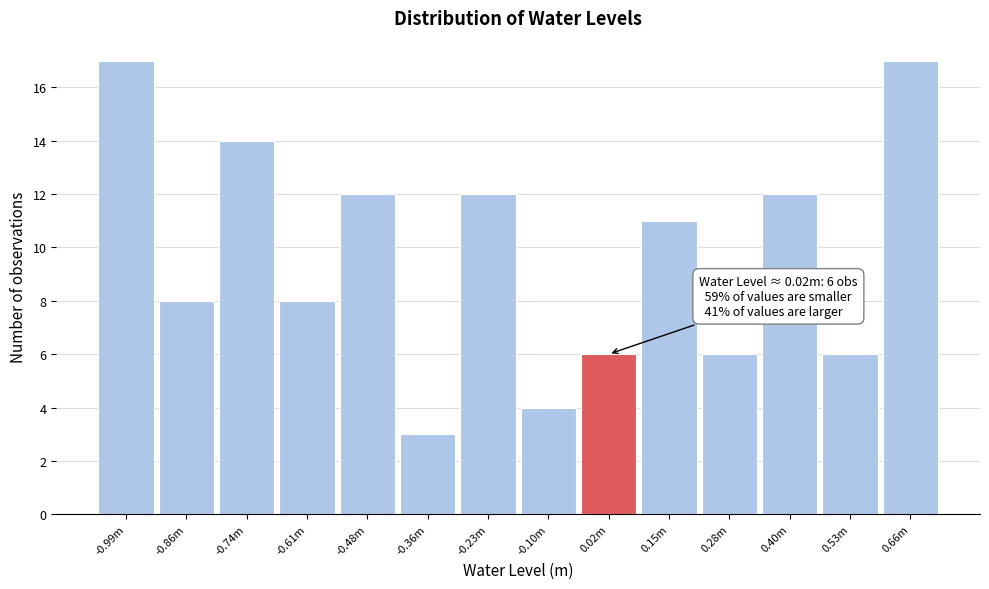

Reading right to left, extract all data points from this chart.

0.66m=17	0.53m=6	0.40m=12	0.28m=6	0.15m=11	0.02m=6	-0.10m=4	-0.23m=12	-0.36m=3	-0.48m=12	-0.61m=8	-0.74m=14	-0.86m=8	-0.99m=17